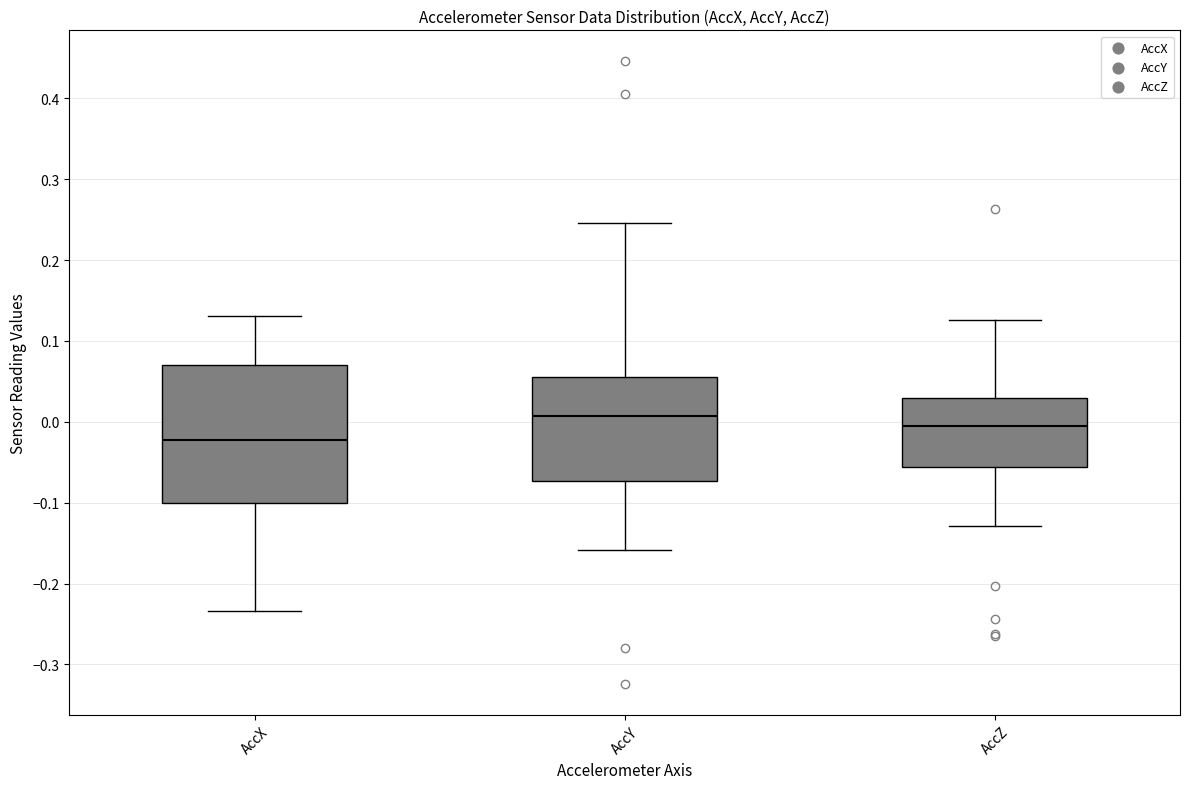

Where does the upper whisker of the box for AccX end on the y-axis? The values are not printed on the chart, so give them approximately, as read against the axis.

0.13